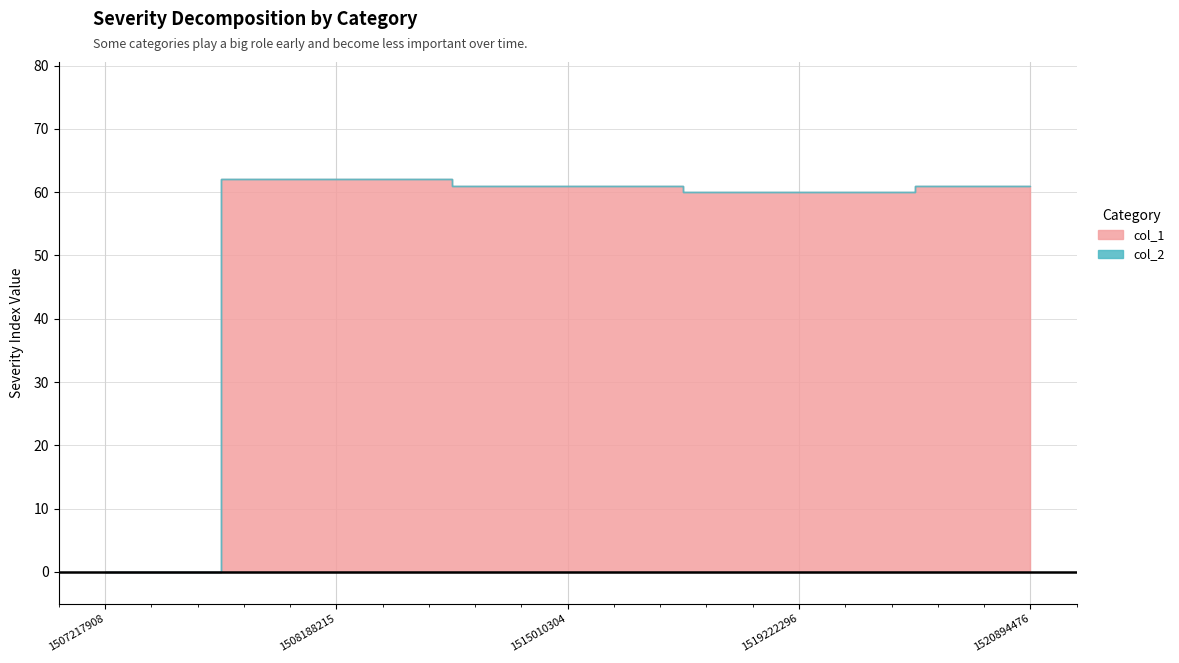

Reading left to right, extract all data points from this chart.

col_1: 1507217908=0	1508188215=62	1515010304=61	1519222296=60	1520894476=61
col_2: 1507217908=0	1508188215=0	1515010304=0	1519222296=0	1520894476=0